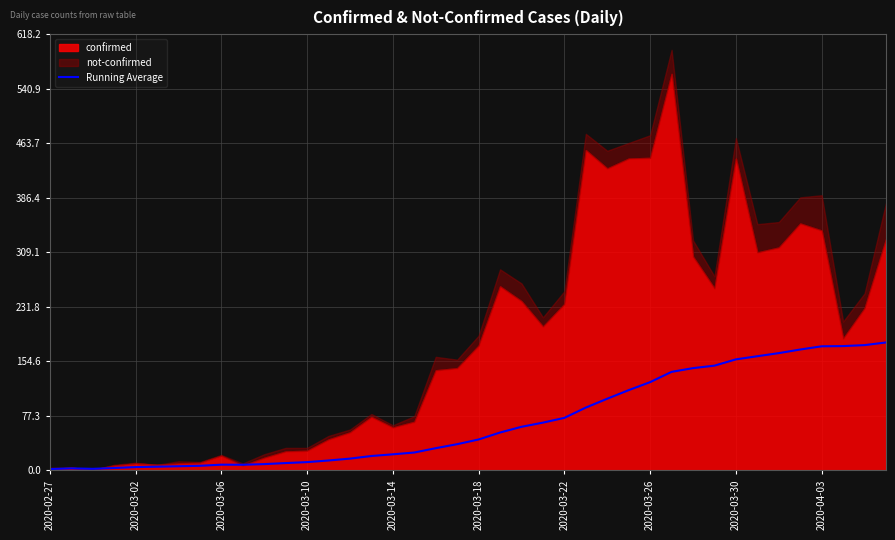

True or false: Running Average has a value of 125.2 at 2020-03-26.

True